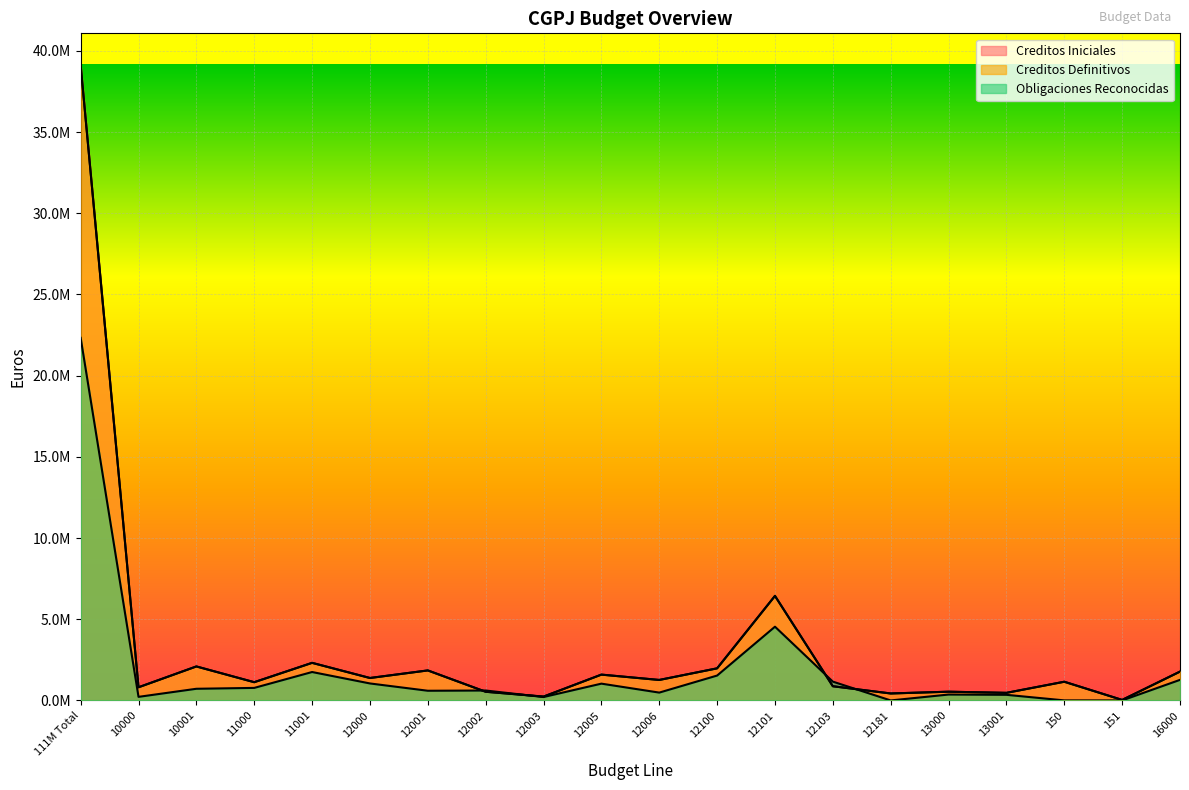

What is the label of the 20th point from the left?

16000